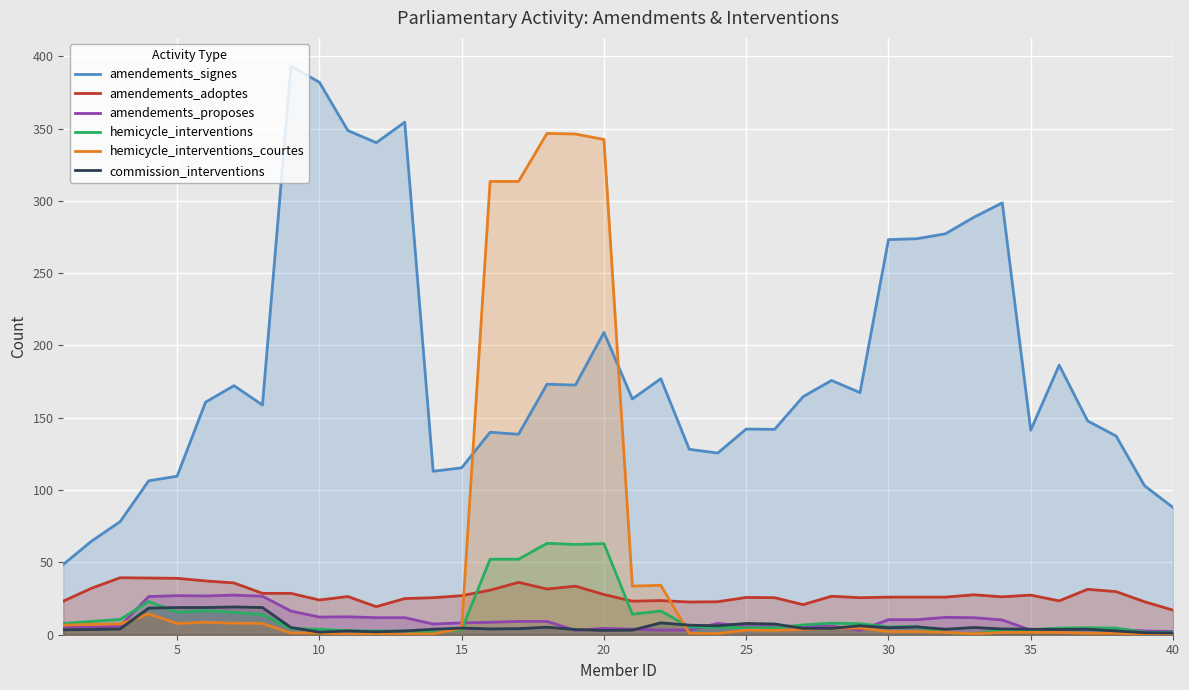

True or false: amendements_proposes and amendements_signes intersect in this chart.

False